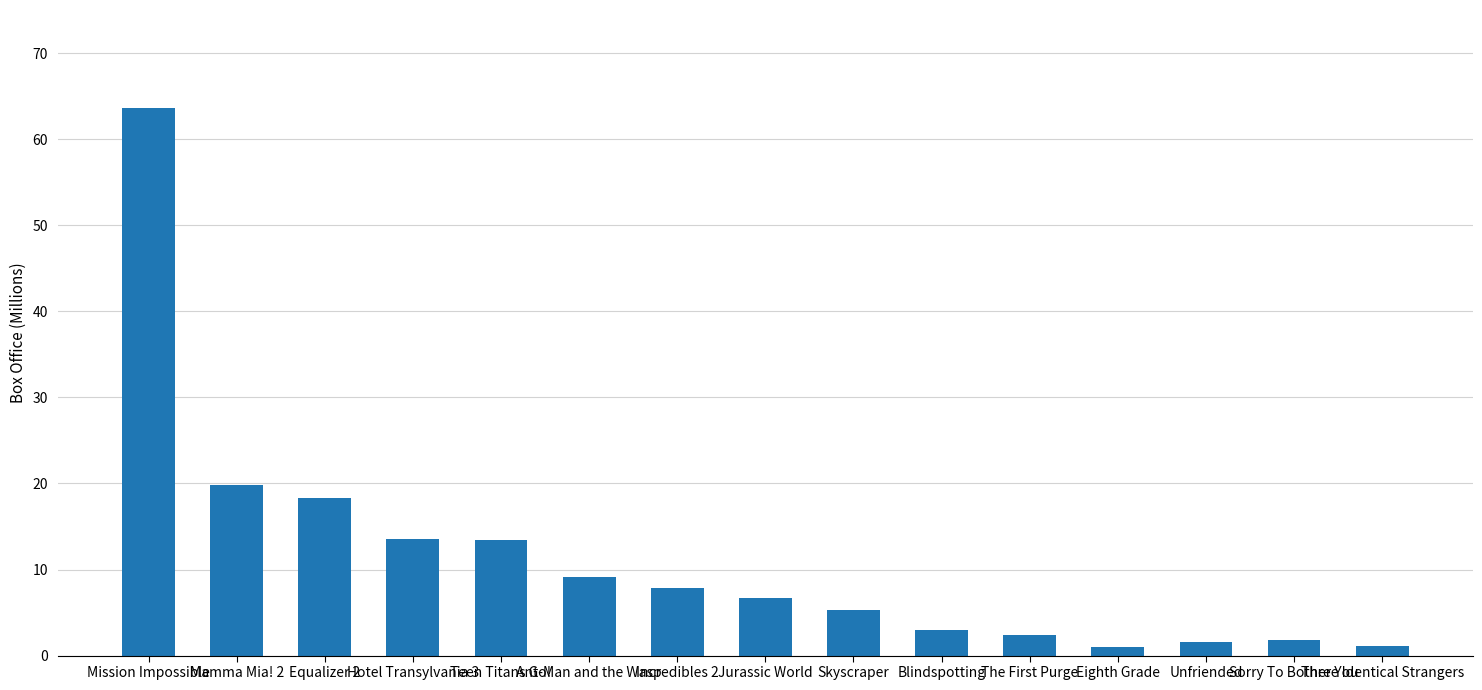

What is the average value?

11.2